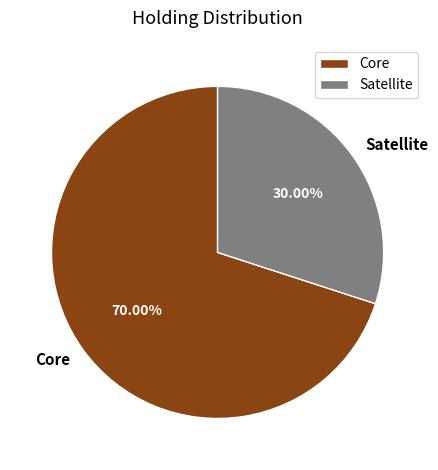

What percentage is the Satellite slice, to the nearest percent?

30%